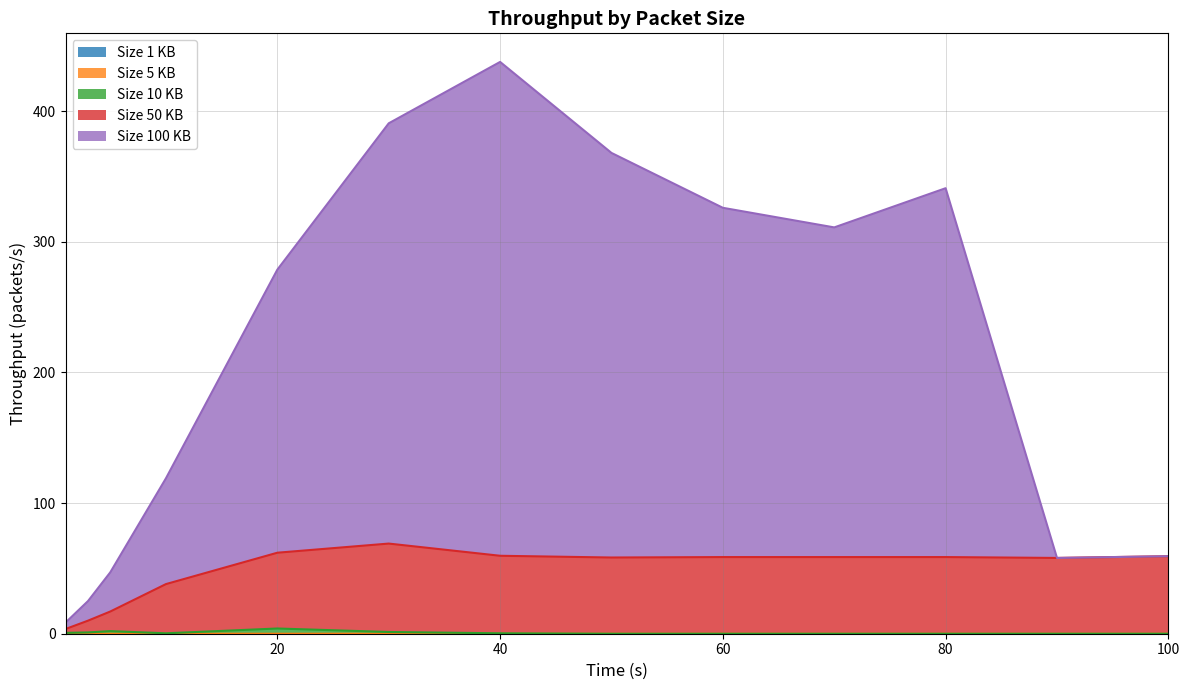

The value of Size 10 KB at 40 is 0.6. True or false?

False